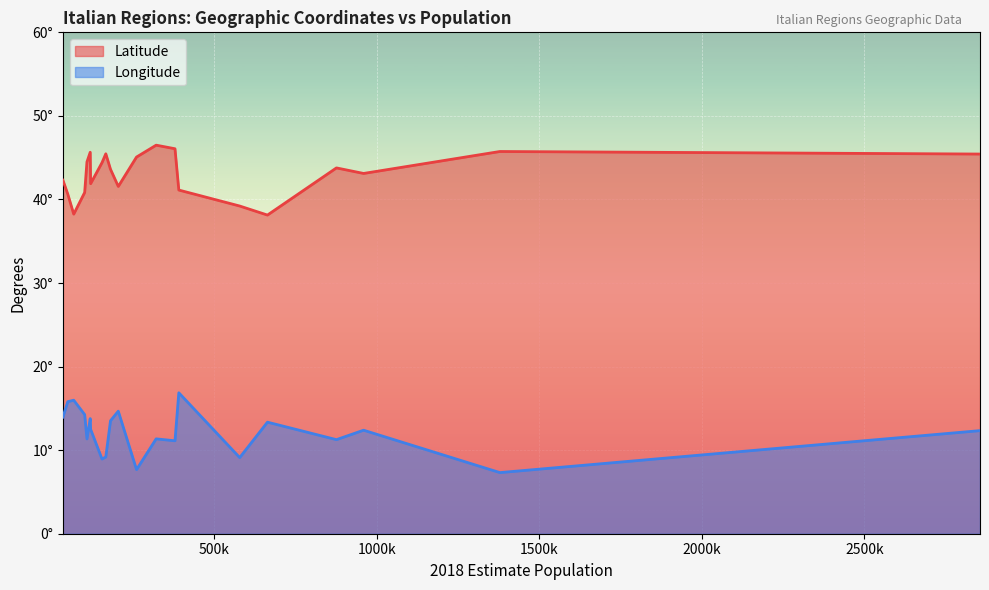

How many interior local peaks does the Longitude series have?

7